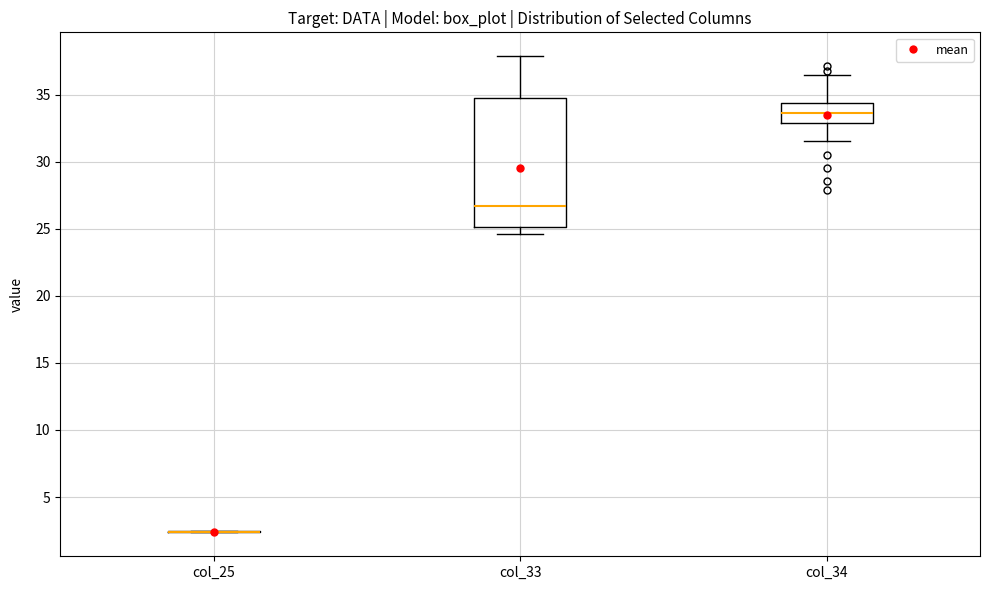

Reading left to right, read every box against the y-axis: the position of its median line, the range the box covers, and the ends of its whiskers. The values are not printed on the chart, so give them approximately, as read against the axis.

col_25: box collapsed to a line at 2.5, whiskers 2.5 to 2.5
col_33: median 26.5, box 25.0 to 35.0, whiskers 24.5 to 38.0
col_34: median 33.5, box 33.0 to 34.5, whiskers 31.5 to 36.5